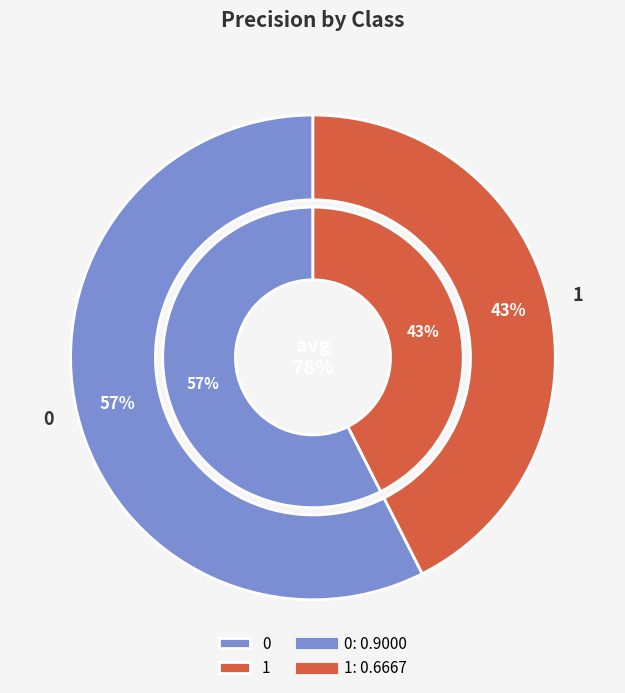

Which category has the smallest portion of the pie?

1